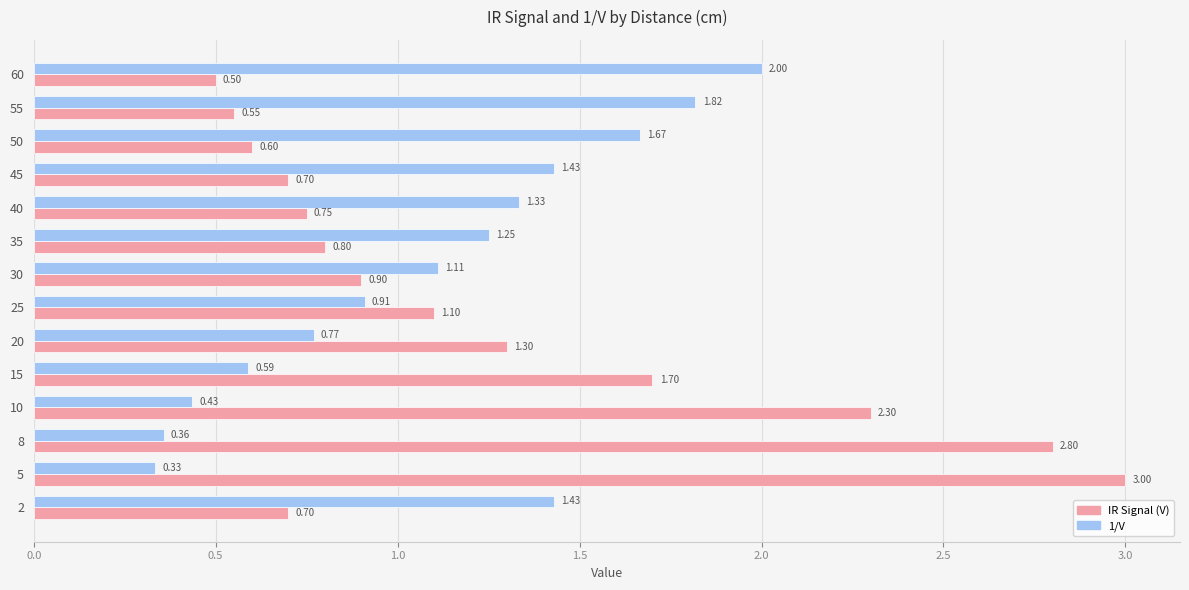

Is the value of 1/V at 8 greater than the value of IR Signal (V) at 2?

No